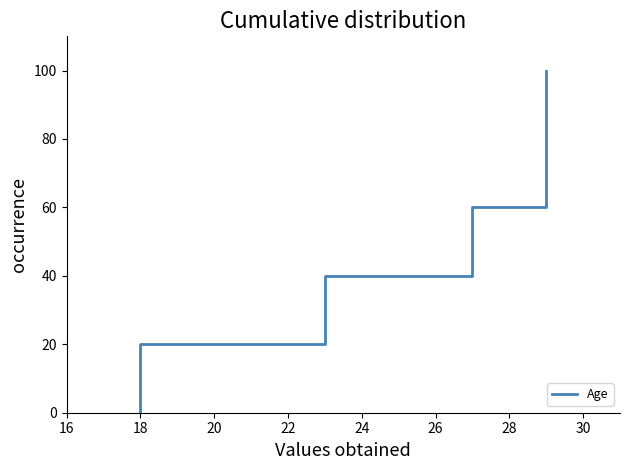

How many categories are shown in the chart?

6